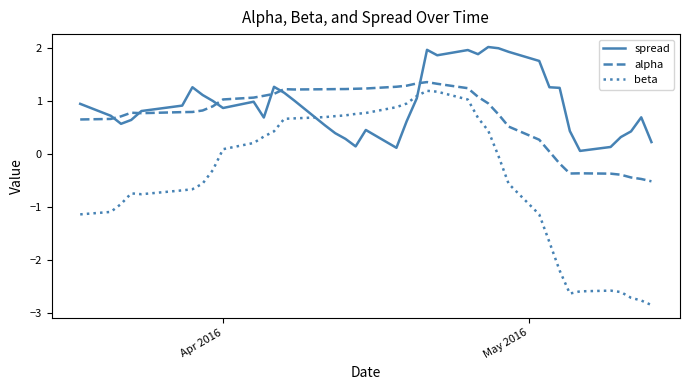

Which series ends up on top after the final intersection of spread and beta?

spread